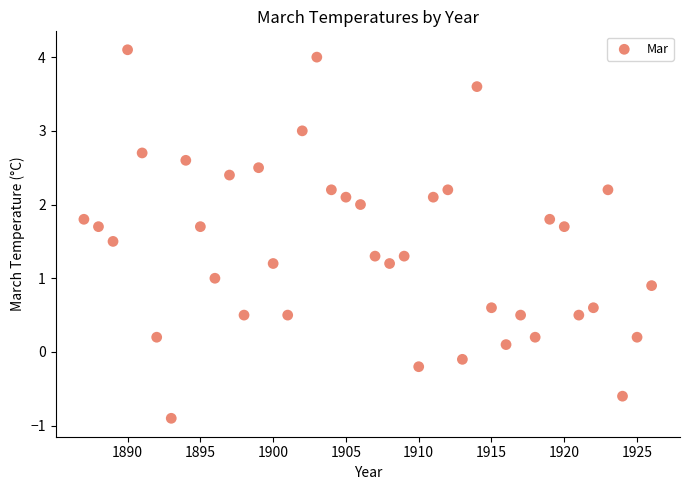

What is the range of X values (max minus min)?

39.0